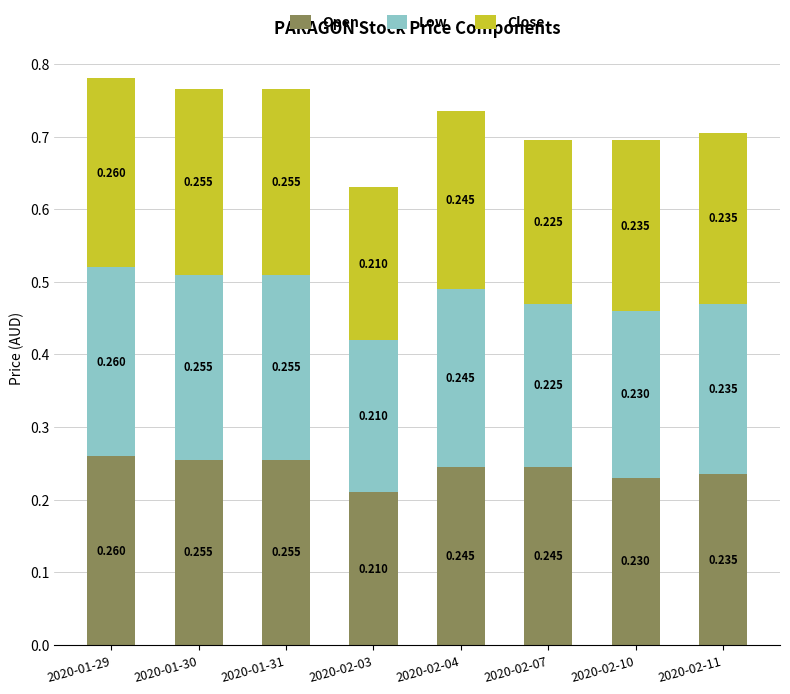

How many bars are there in total?

8